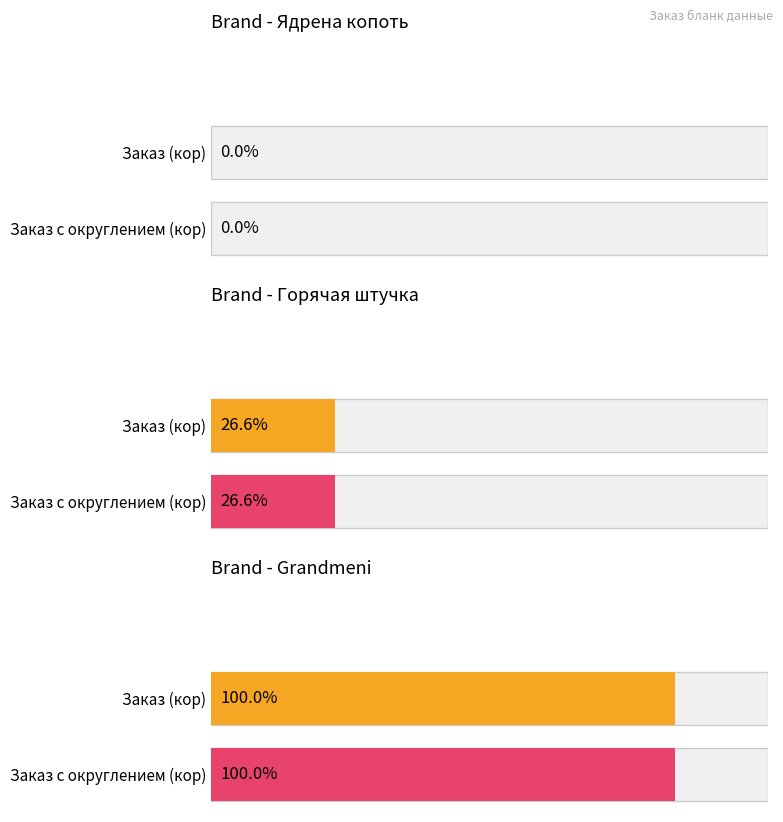

List the series in order of their peak value, highest first.

Заказ (кор), Заказ с округлением (кор)